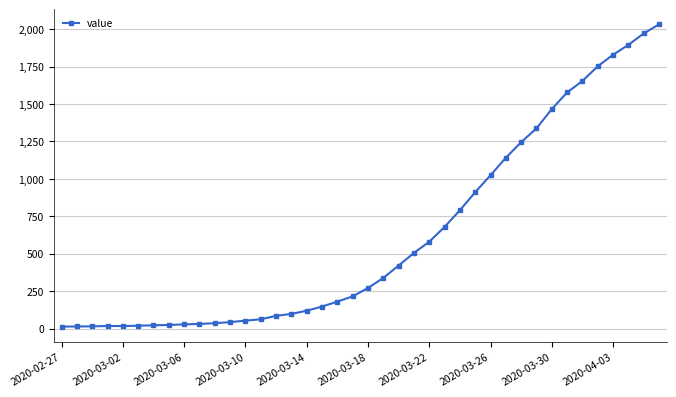

Is this an area chart (filled region under the line)?

No